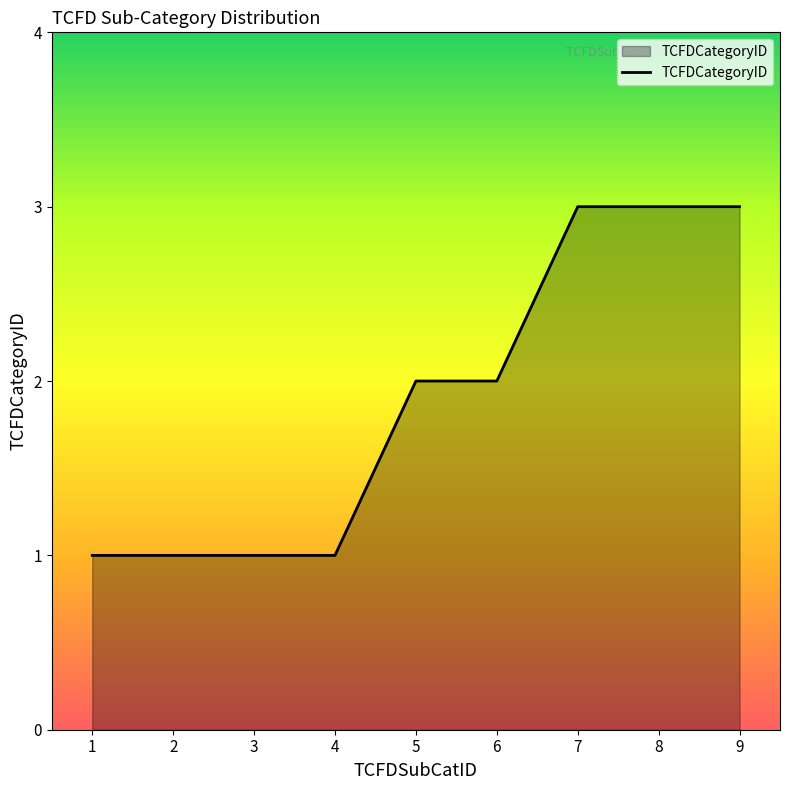

Is it true that the value at 6 is 2?

True